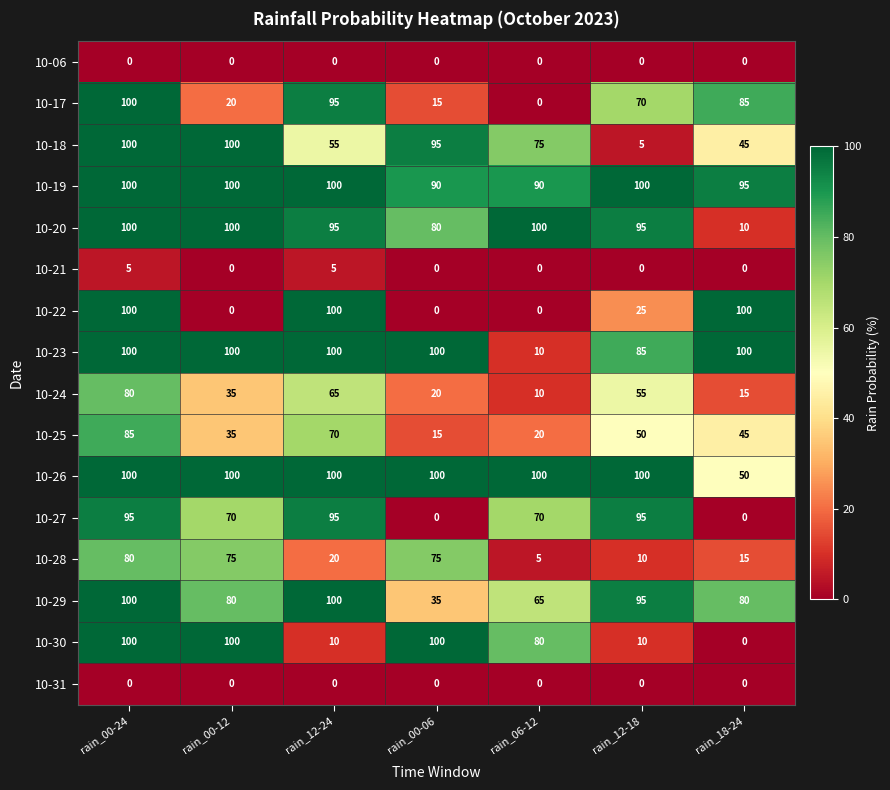

What is the minimum value for 10-28?

5